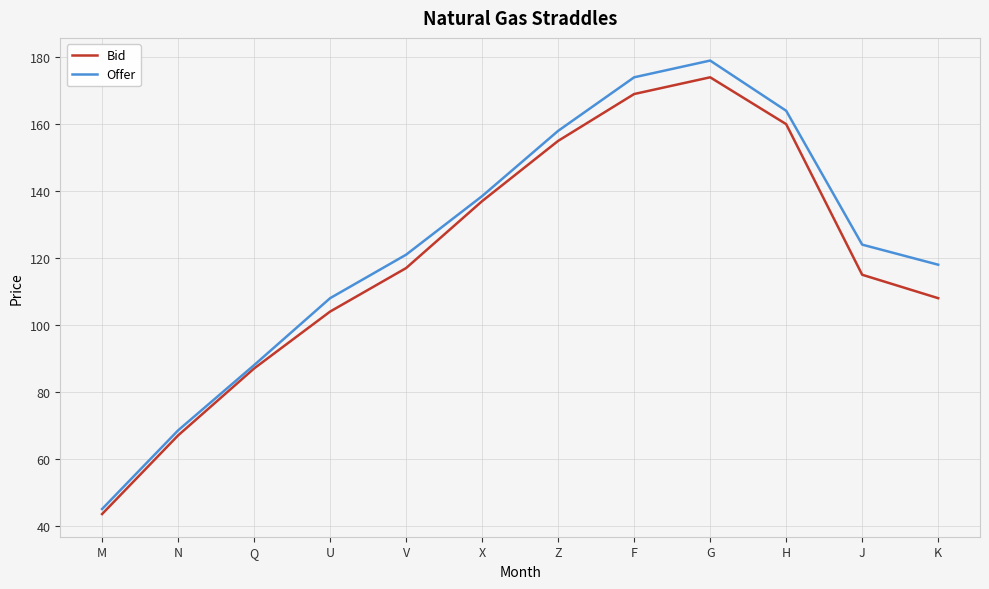

True or false: Bid has a value of 128.0 at Q.

False